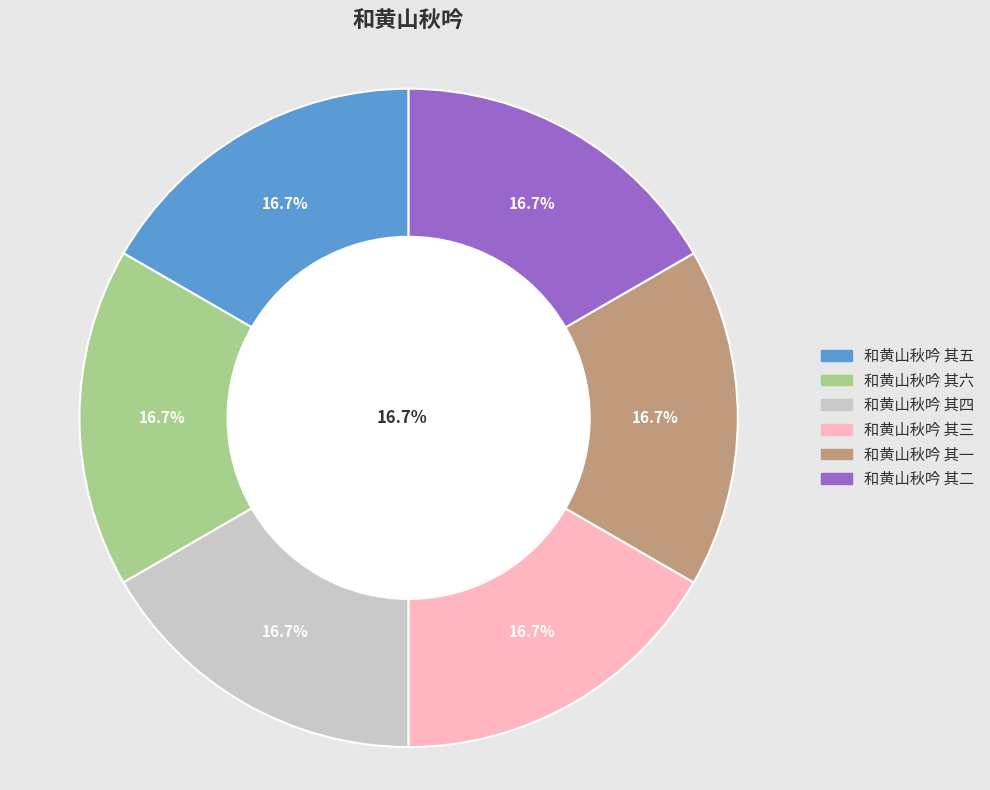

How many slices are in this pie chart?

6